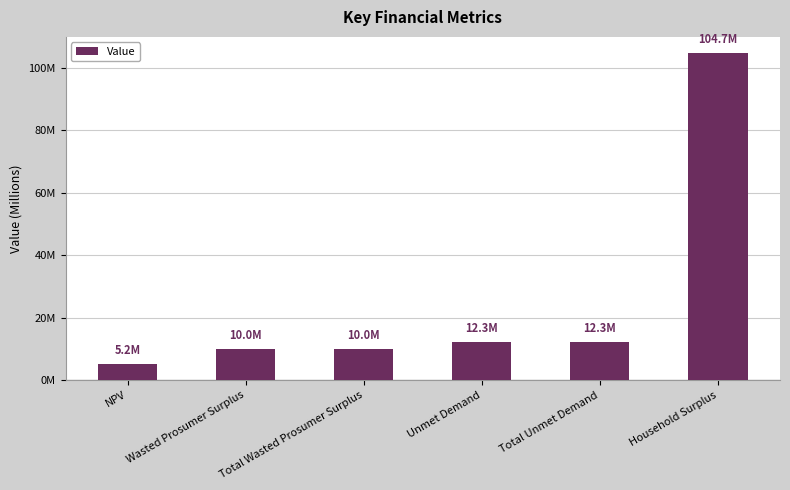

Does the chart contain any negative values?

No